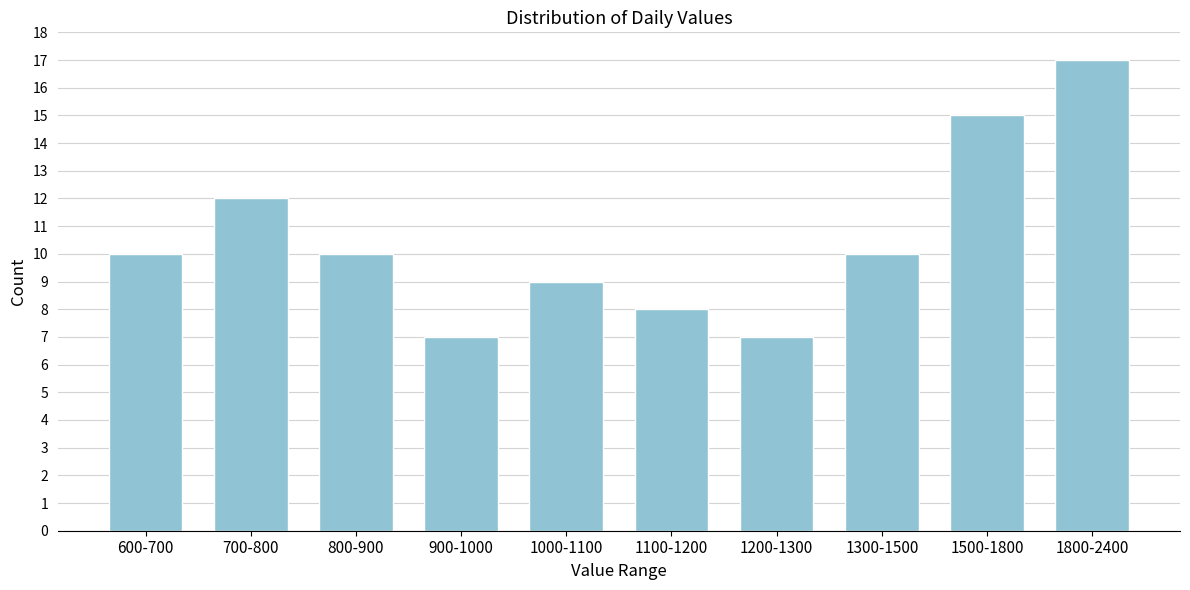

Reading left to right, extract all data points from this chart.

600-700=10	700-800=12	800-900=10	900-1000=7	1000-1100=9	1100-1200=8	1200-1300=7	1300-1500=10	1500-1800=15	1800-2400=17